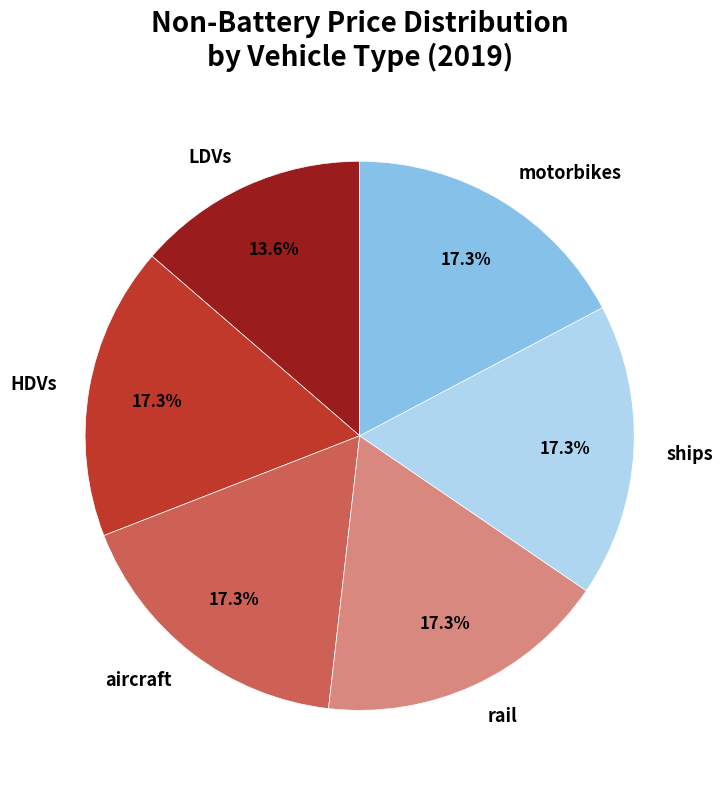

What percentage is the rail slice, to the nearest percent?

17%